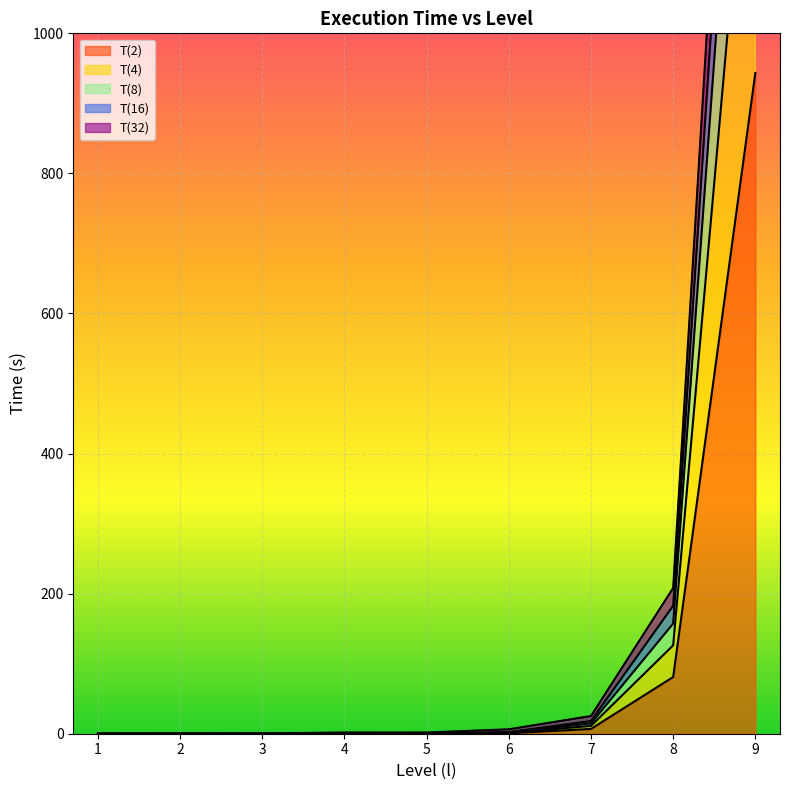

What is the maximum value shown in the chart?

2139.9